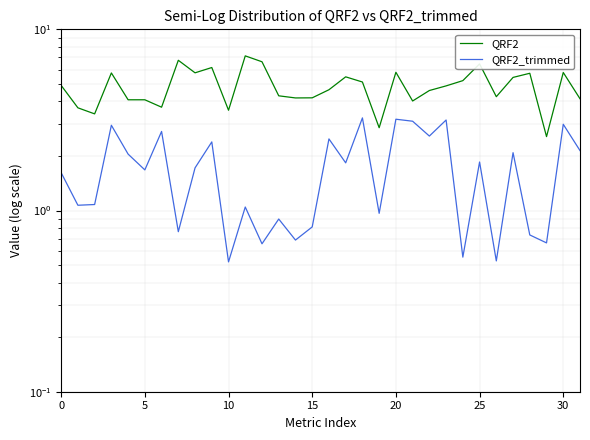

What is the sum of all QRF2_trimmed values?

54.8